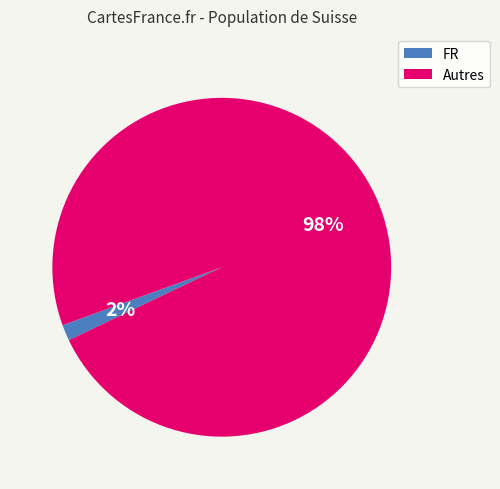

Does any single category account for the majority?

Yes